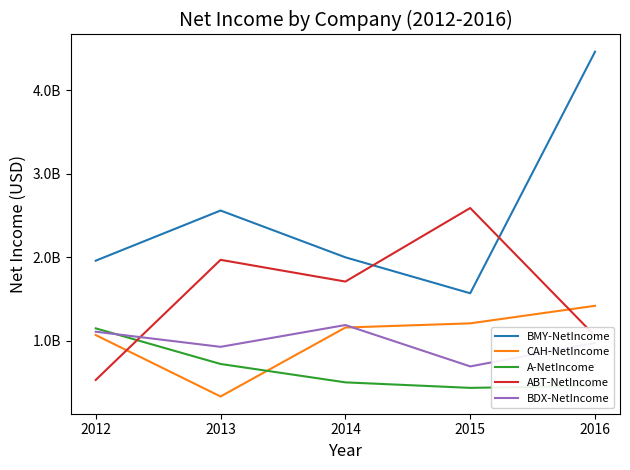

Which series changed the most between 2012 and 2016?

BMY-NetIncome